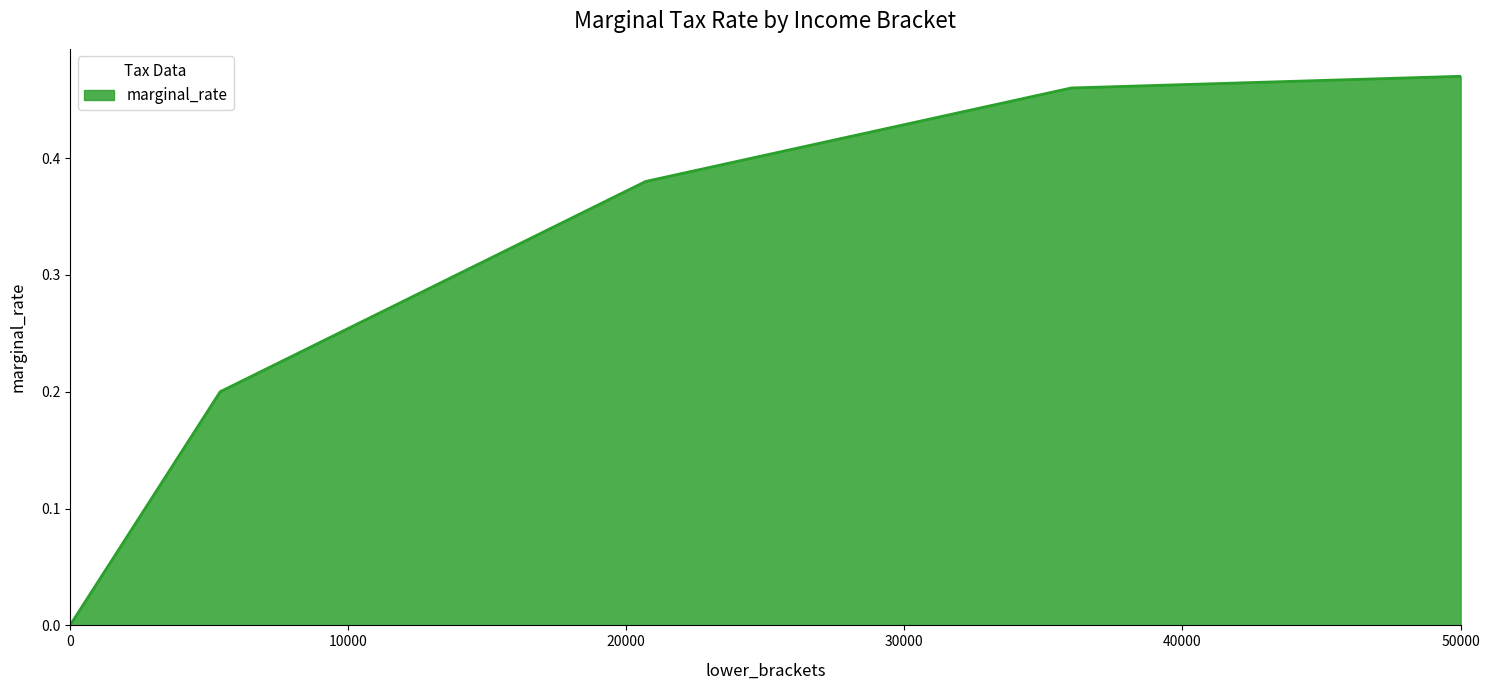

Does the chart display data point markers on the line(s)?

No